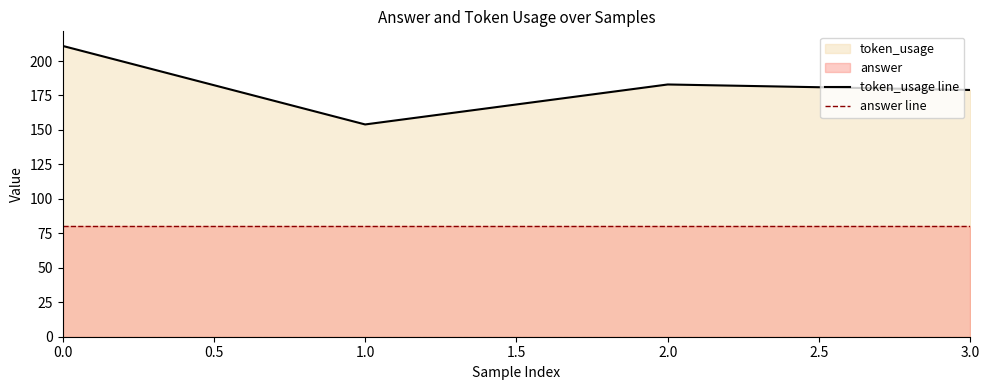

Does the chart display data point markers on the line(s)?

No